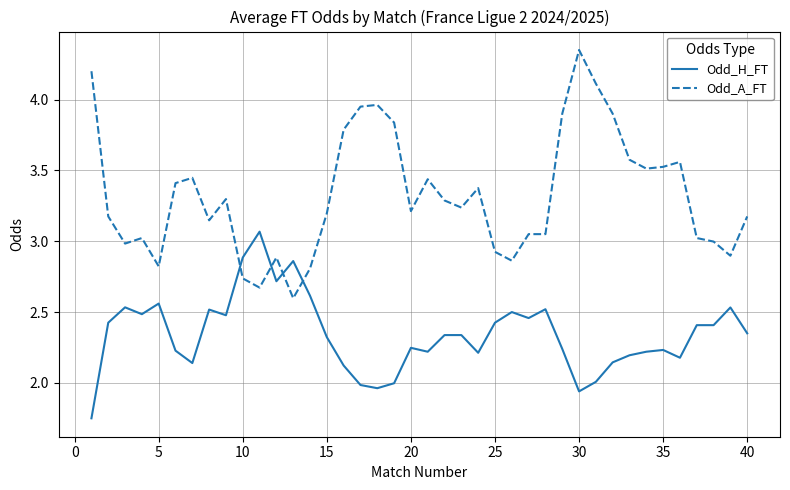

What is the difference between the maximum and minimum values in the Odd_H_FT series?

1.3